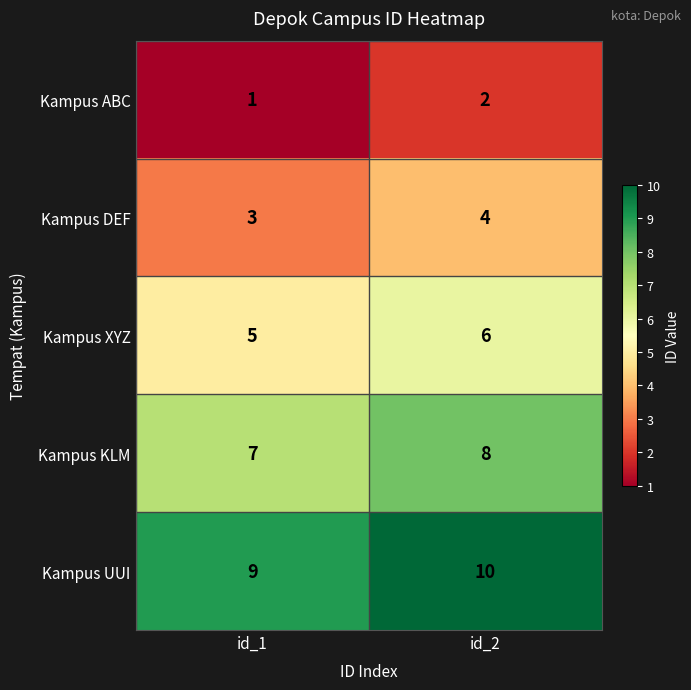

Which series has the largest total across all categories?

Kampus UUI